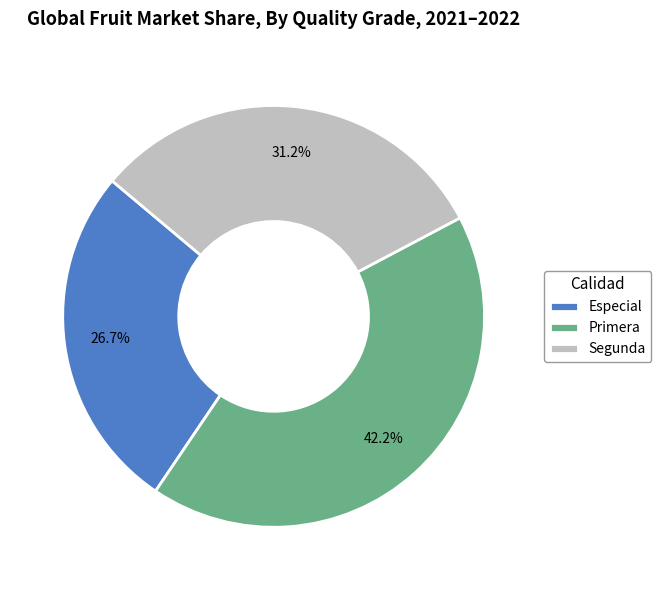

To the nearest percent, what percentage of the pie is Especial?

27%